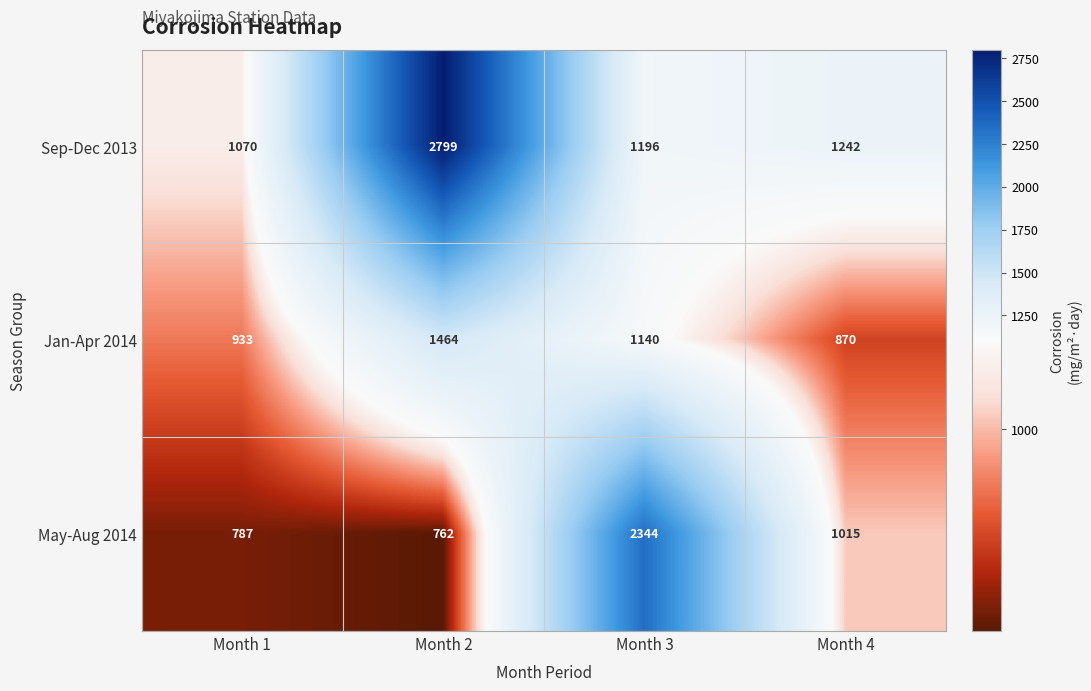

Rank the categories by May-Aug 2014 value from lowest to highest.

Month 2, Month 1, Month 4, Month 3